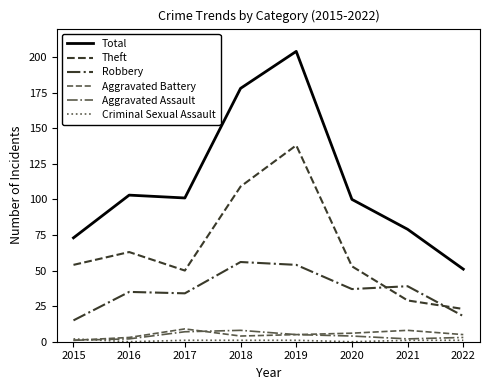

What is the difference between the Theft values at 2019 and 2022?

115